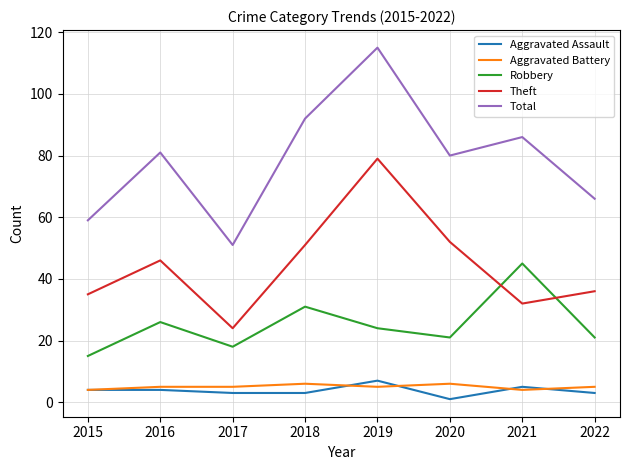

Is the value of Total at 2020 greater than the value of Aggravated Assault at 2016?

Yes